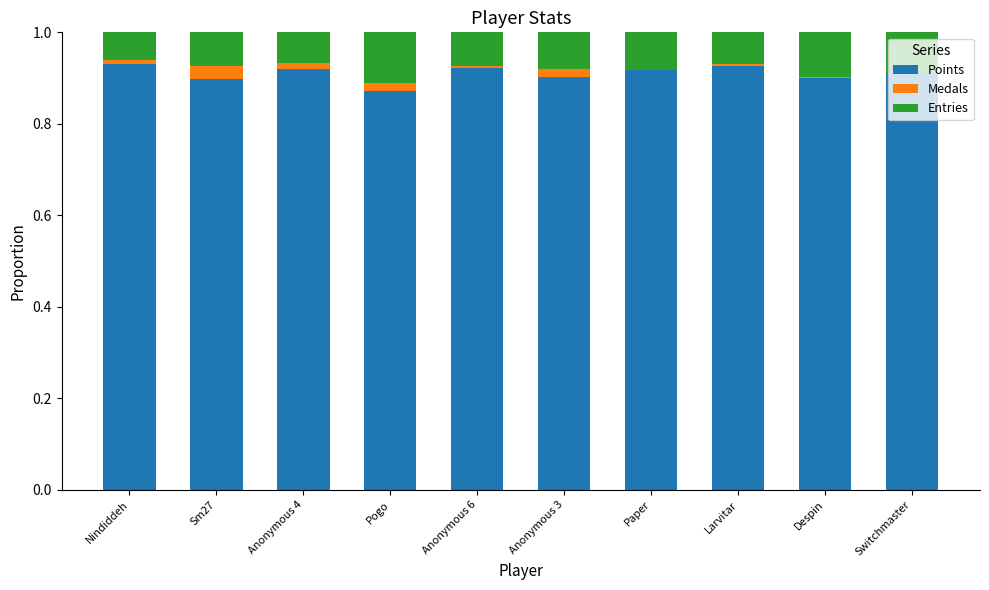

Rank the categories by Medals value from lowest to highest.

Paper, Switchmaster, Despin, Larvitar, Anonymous 6, Nindiddeh, Anonymous 4, Anonymous 3, Pogo, Sm27